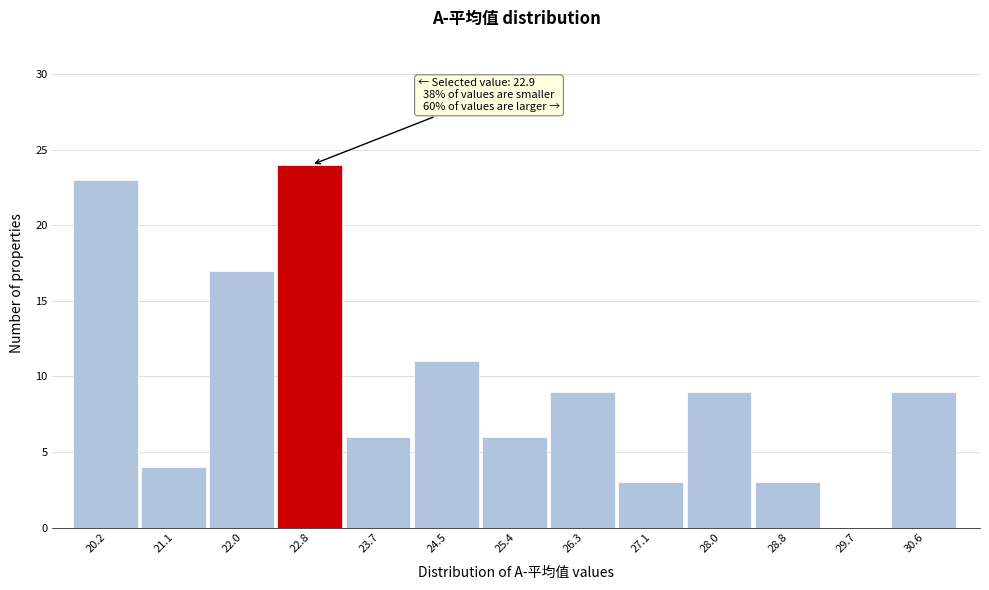

Reading left to right, extract all data points from this chart.

20.2=23	21.1=4	22.0=17	22.8=24	23.7=6	24.5=11	25.4=6	26.3=9	27.1=3	28.0=9	28.8=3	29.7=0	30.6=9